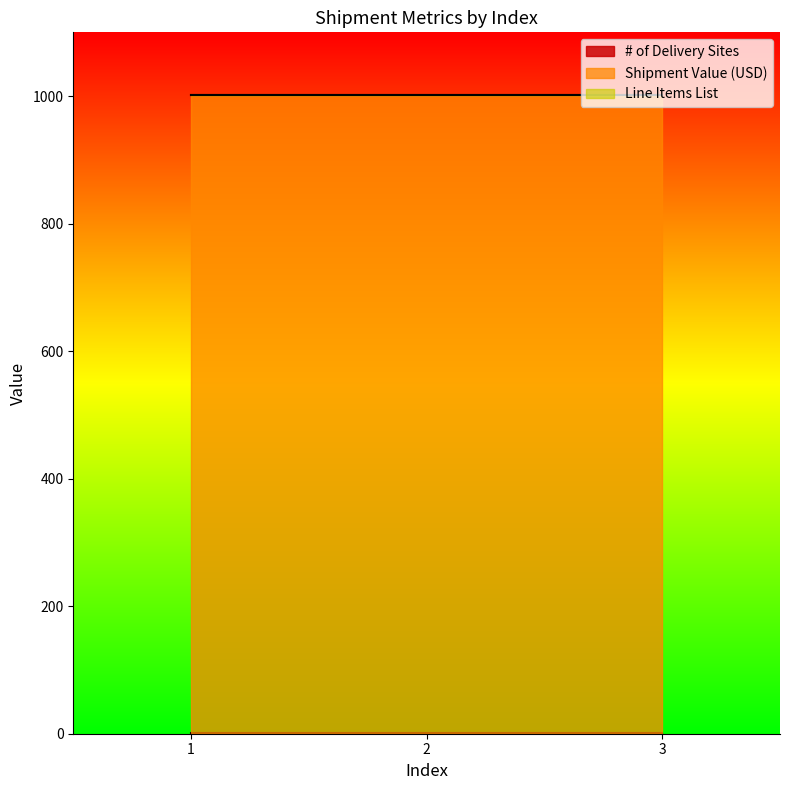

At which category is the sum across all series the highest?

1